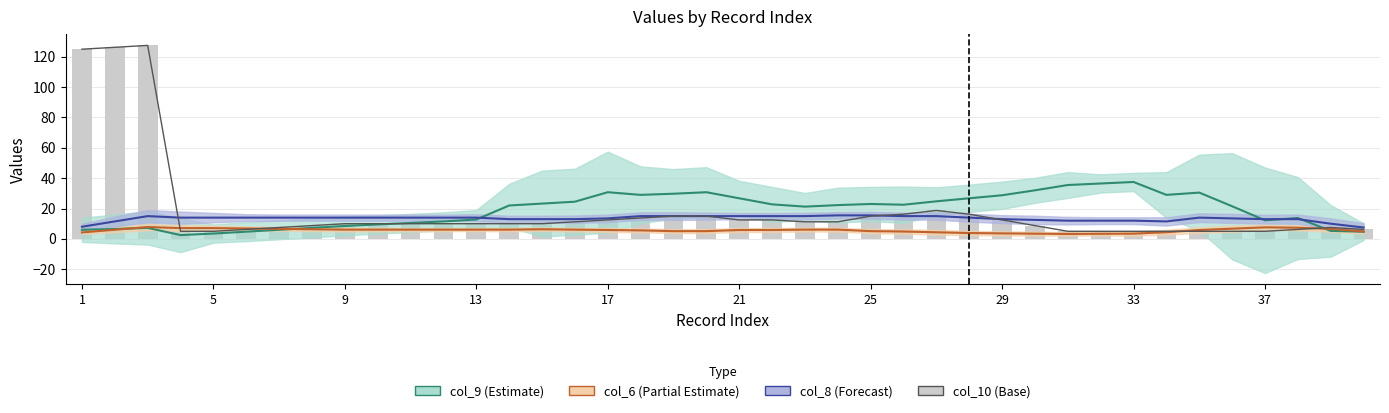

What is the approximate value of col_10 at 17?

13.8